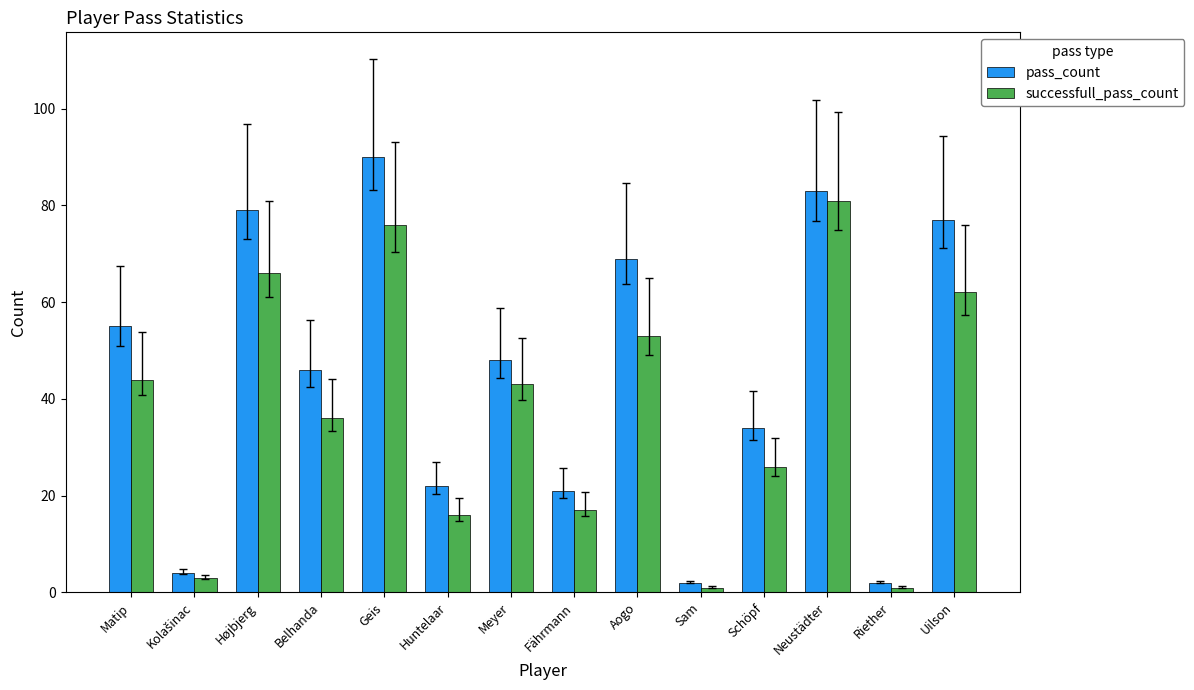

Which series has the widest spread of values?

pass_count